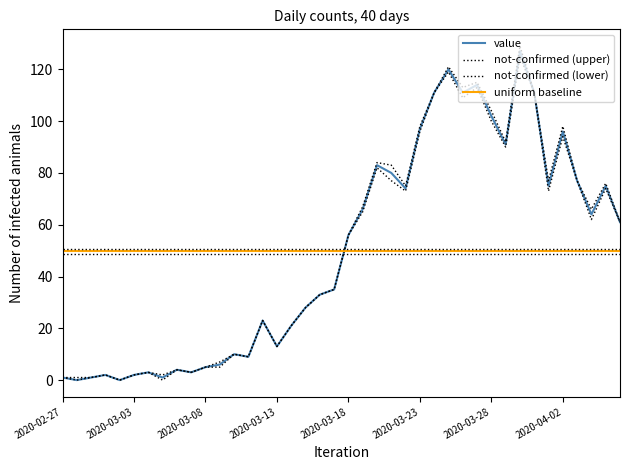

How many categories are shown in the chart?

40